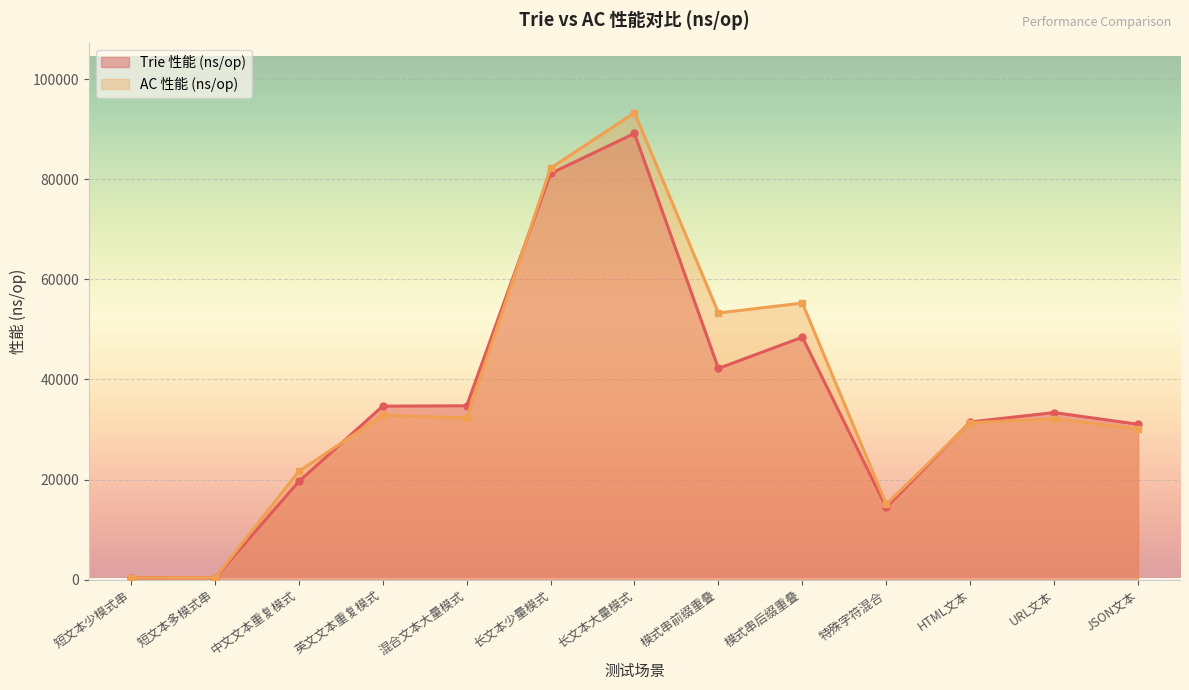

What is the average value of the AC 性能 (ns/op) series?

36943.5